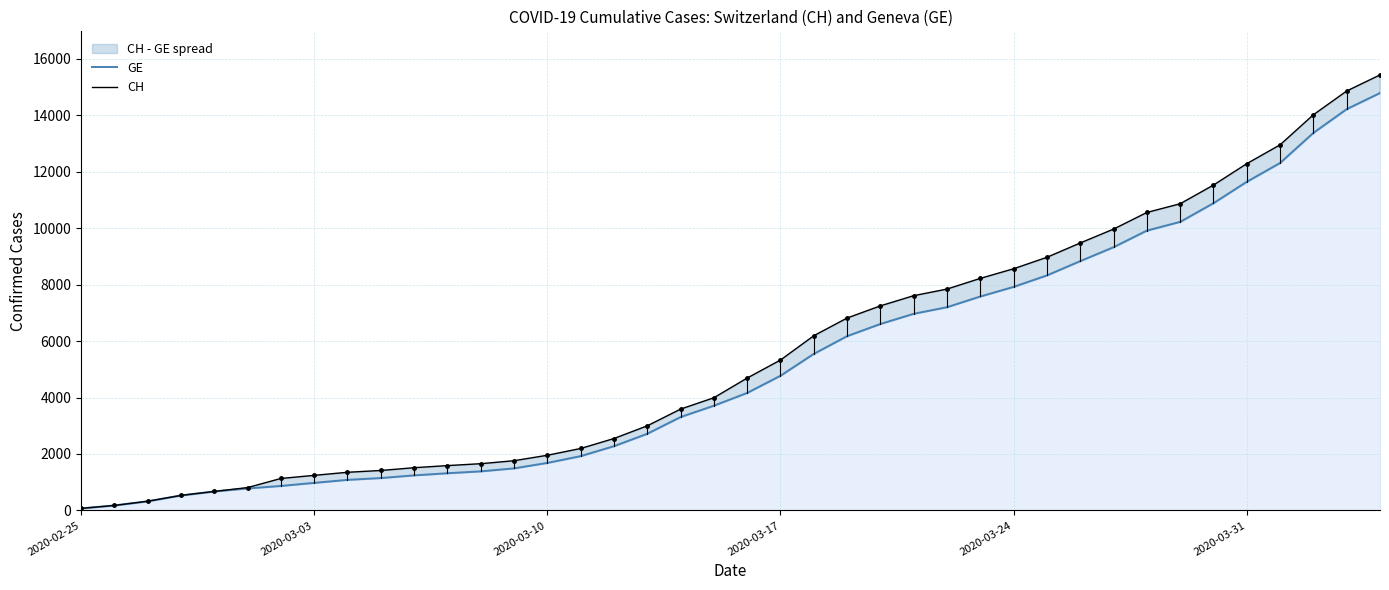

What is the value of the CH point at the 31st from the left?

9477